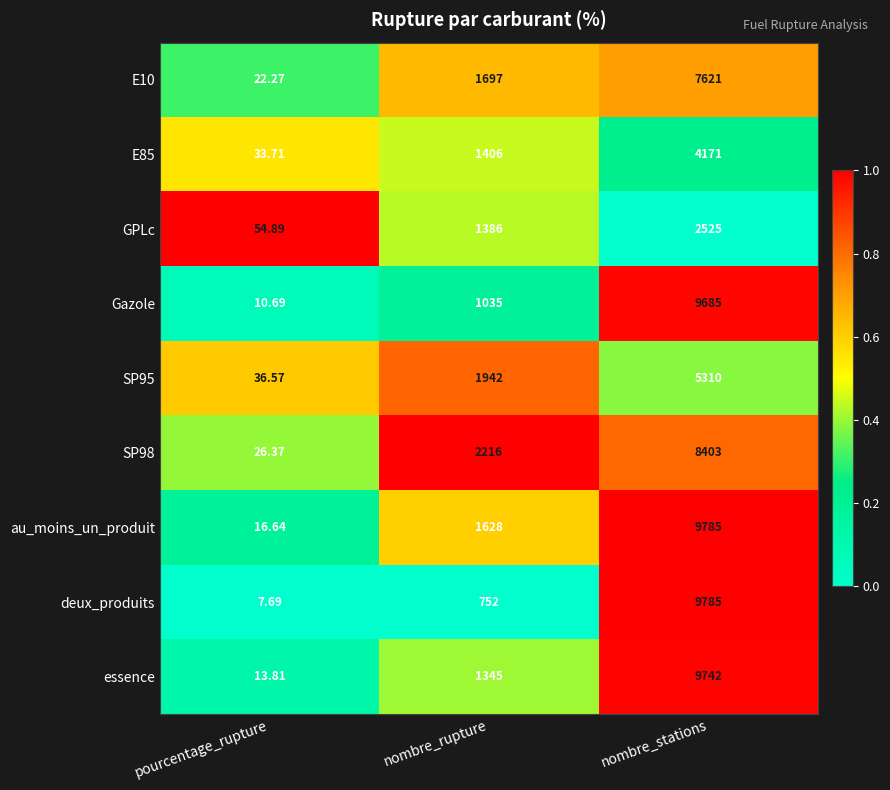

Rank the categories by deux_produits value from highest to lowest.

nombre_stations, nombre_rupture, pourcentage_rupture